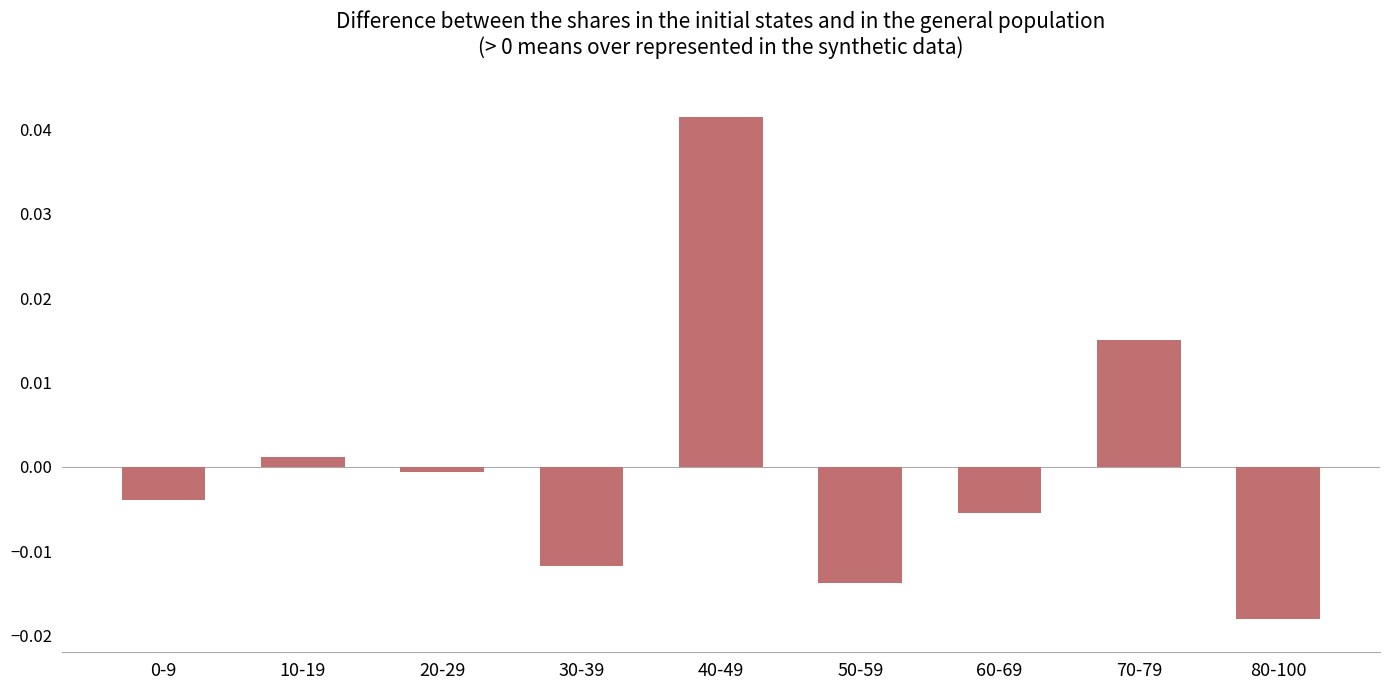

True or false: the data shows -0.0 at 60-69.

True